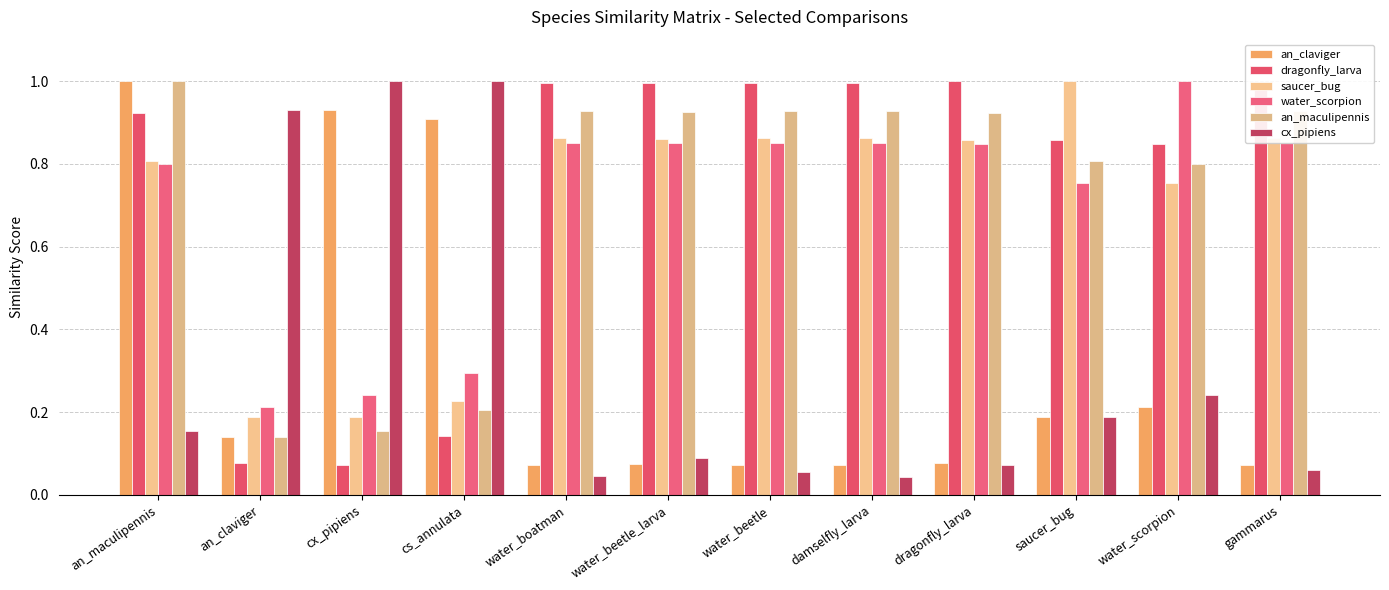

How many bars are there in total?

72